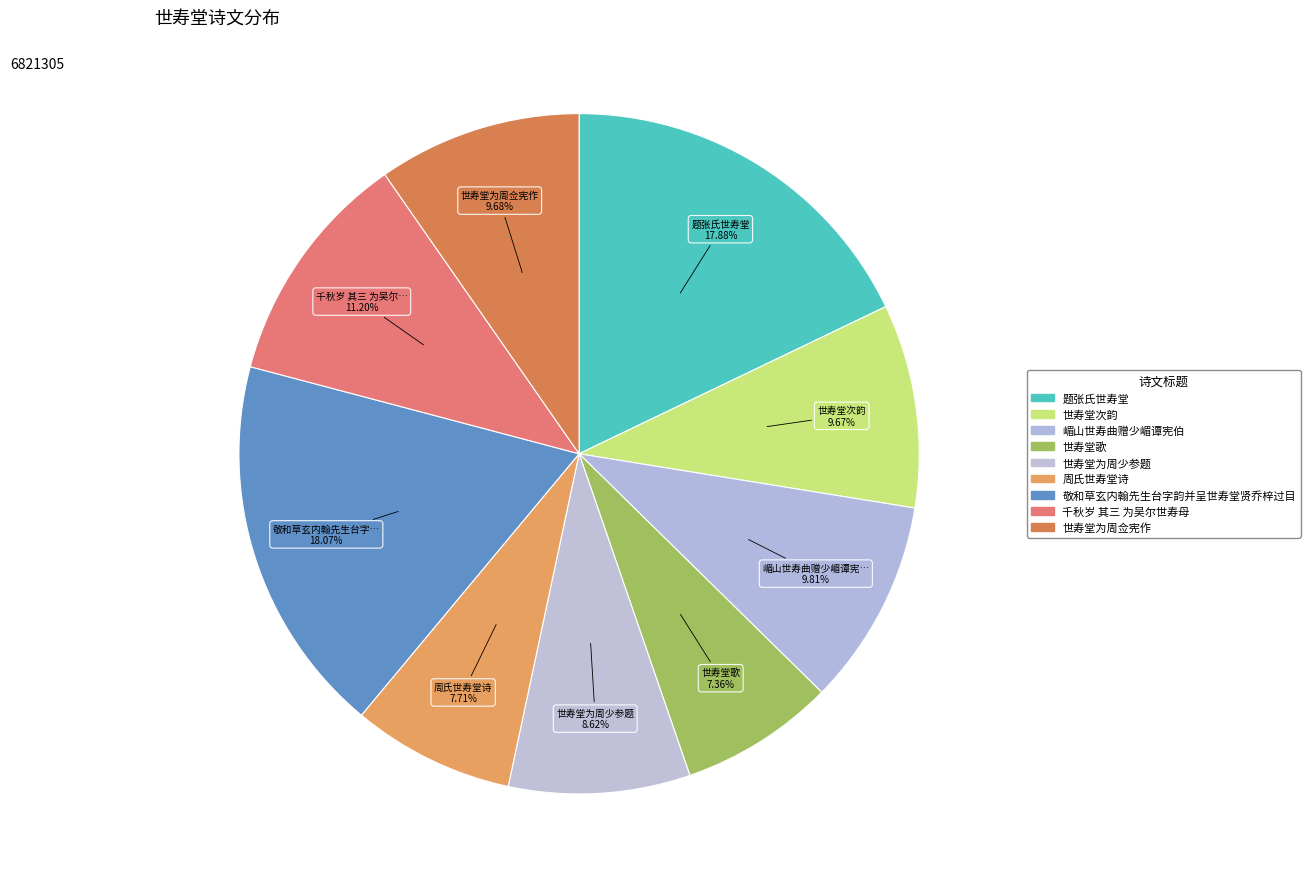

Which has a higher value, 周氏世寿堂诗 or 千秋岁 其三 为吴尔世寿母?

千秋岁 其三 为吴尔世寿母